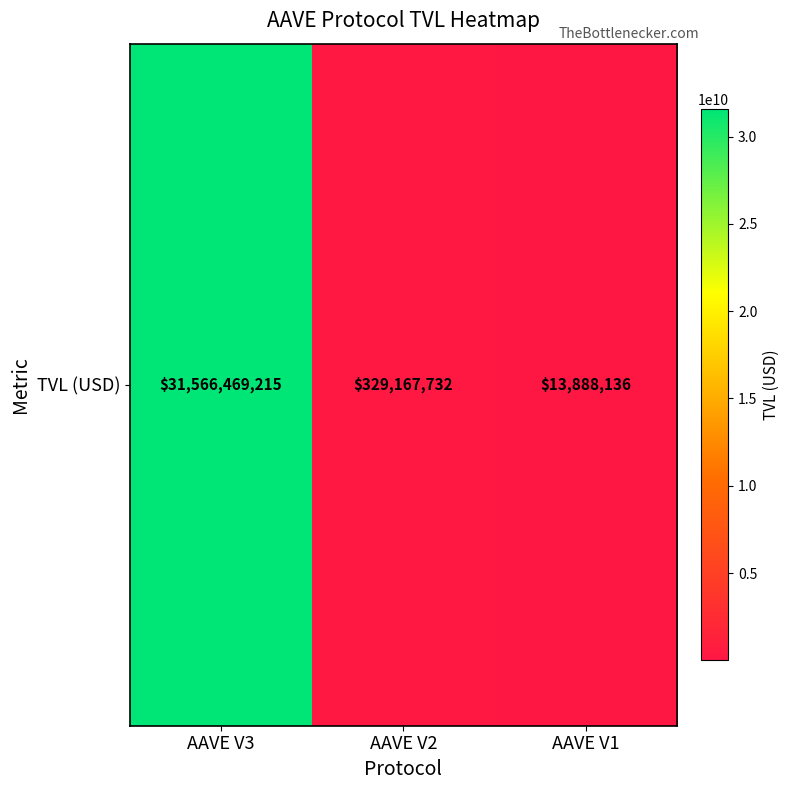

Reading left to right, what are all the values shown in this chart?

AAVE V3=31566469214.9	AAVE V2=329167732.4	AAVE V1=13888135.7